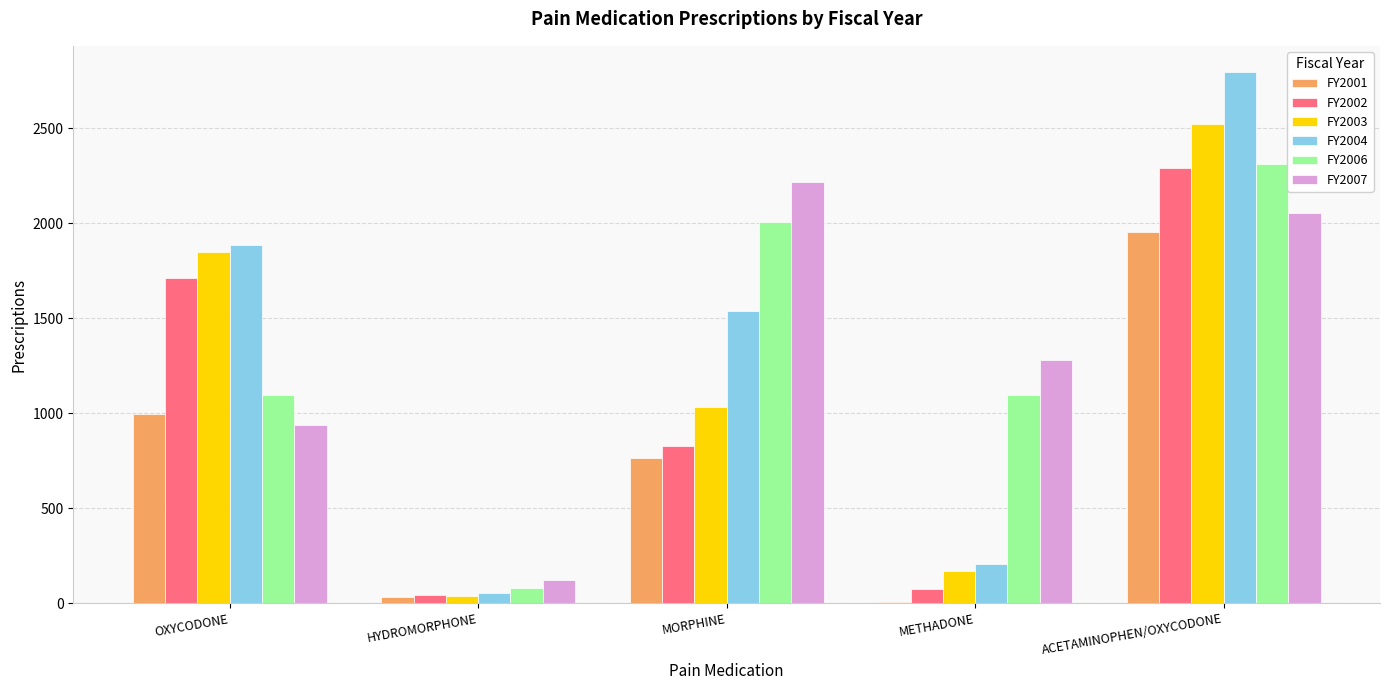

At which category is the sum across all series the highest?

ACETAMINOPHEN/OXYCODONE